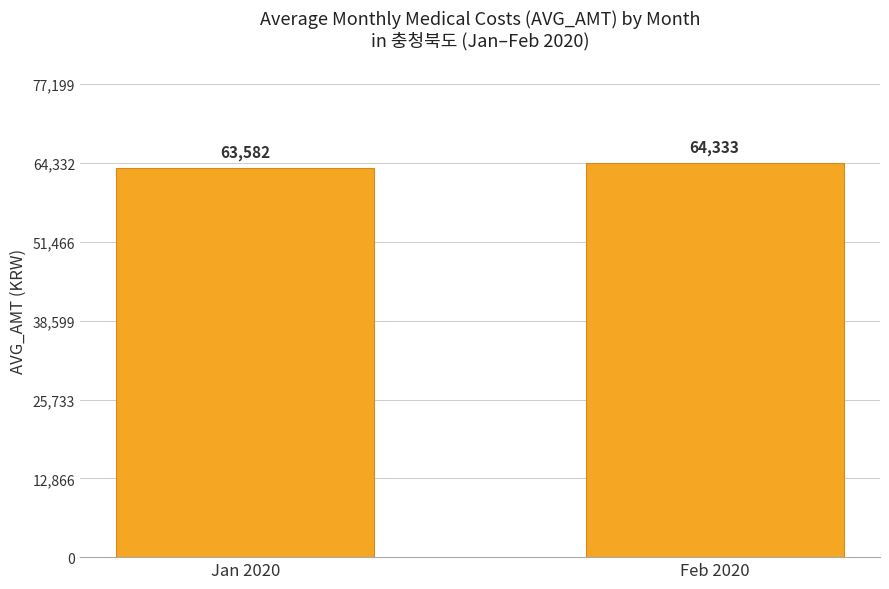

Rank the categories by value from highest to lowest.

Feb 2020, Jan 2020